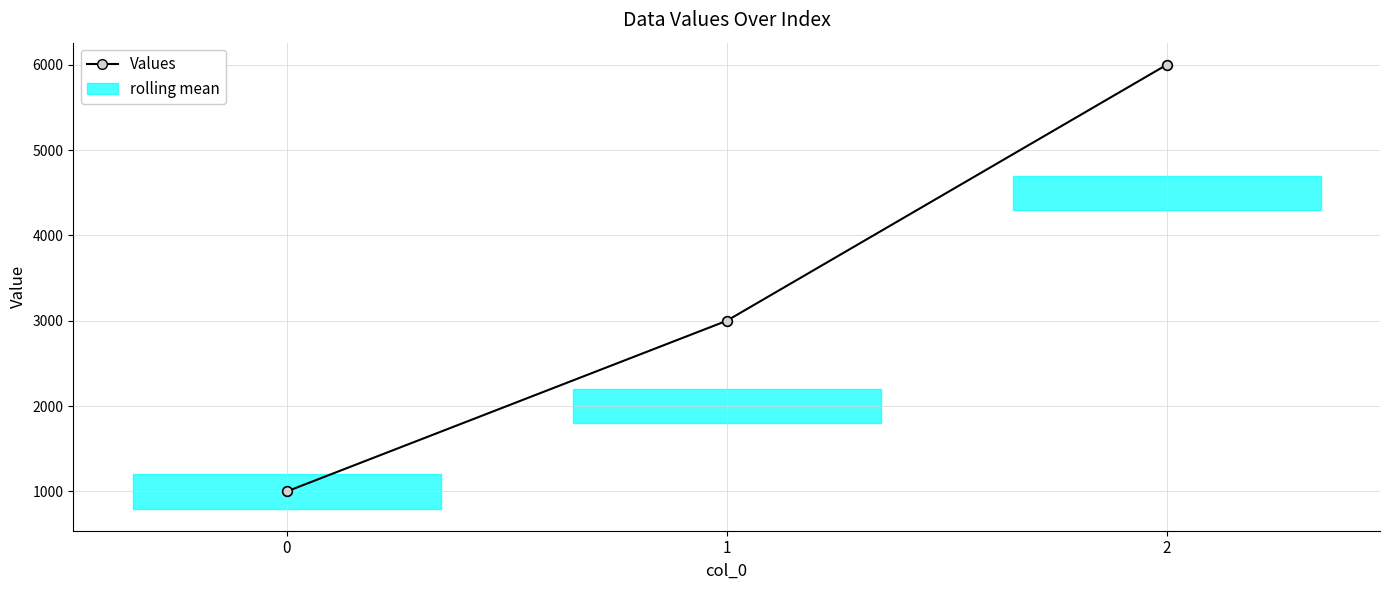

Reading left to right, what are all the values shown in this chart?

1000	3000	6000